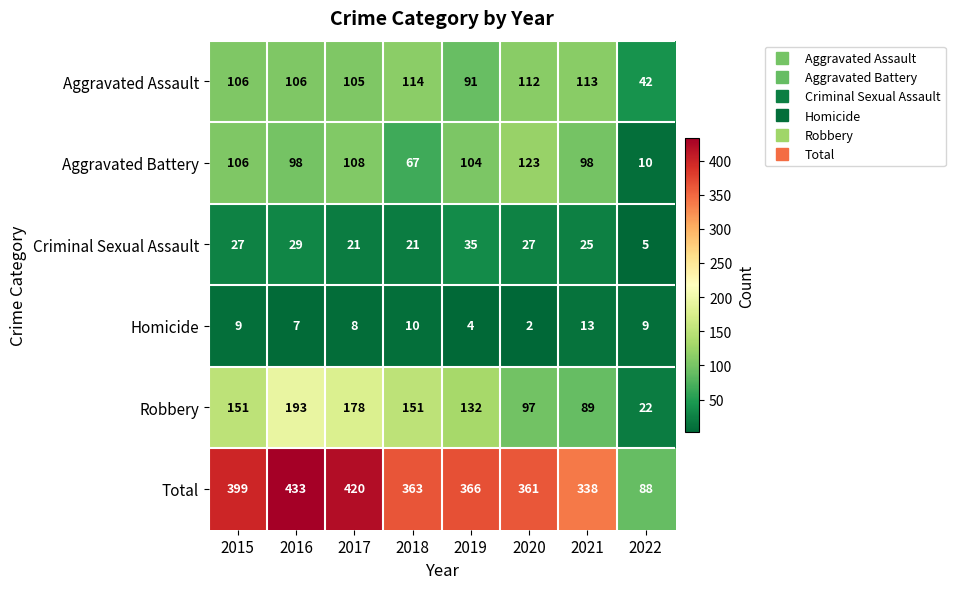

What is the lowest value of the Total series?

88